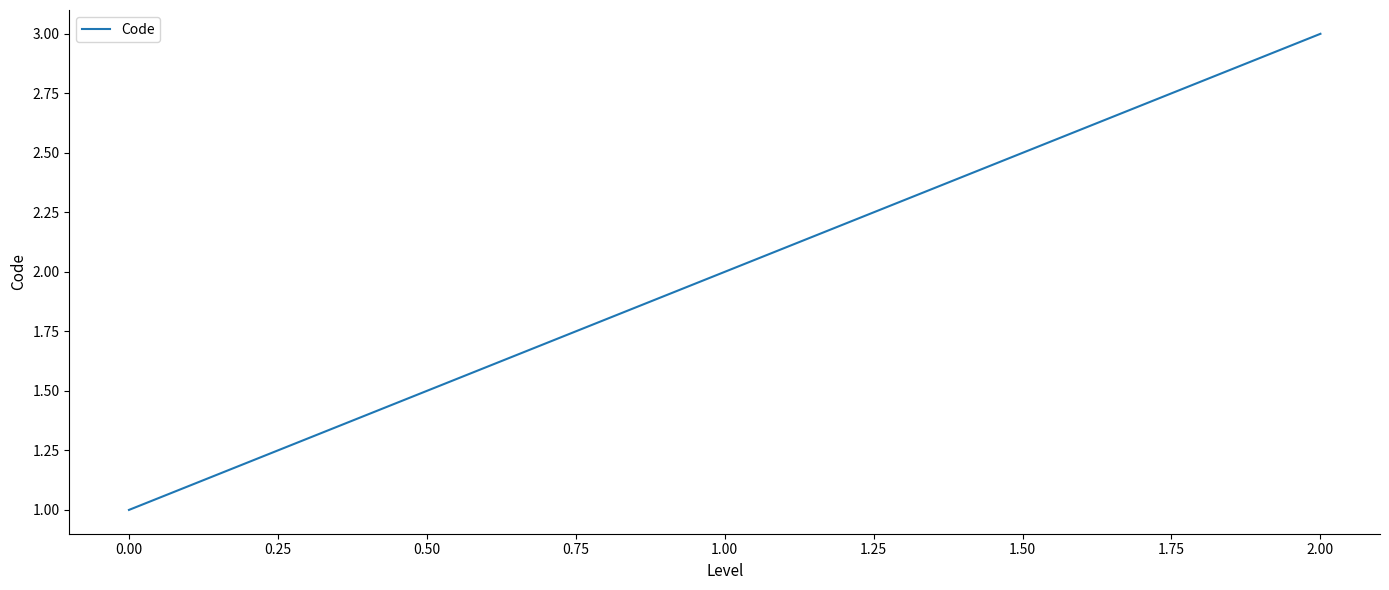

How many series are shown in this chart?

1